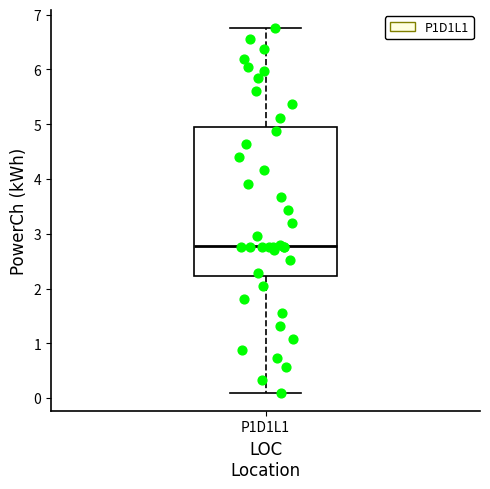

Transcribe this box plot: give where the median line is, the range the box spans, and where the two whiskers end, as read against the y-axis. The values are not printed on the chart, so give them approximately, as read against the axis.

median 2.8, box 2.2 to 4.9, whiskers 0.1 to 6.8